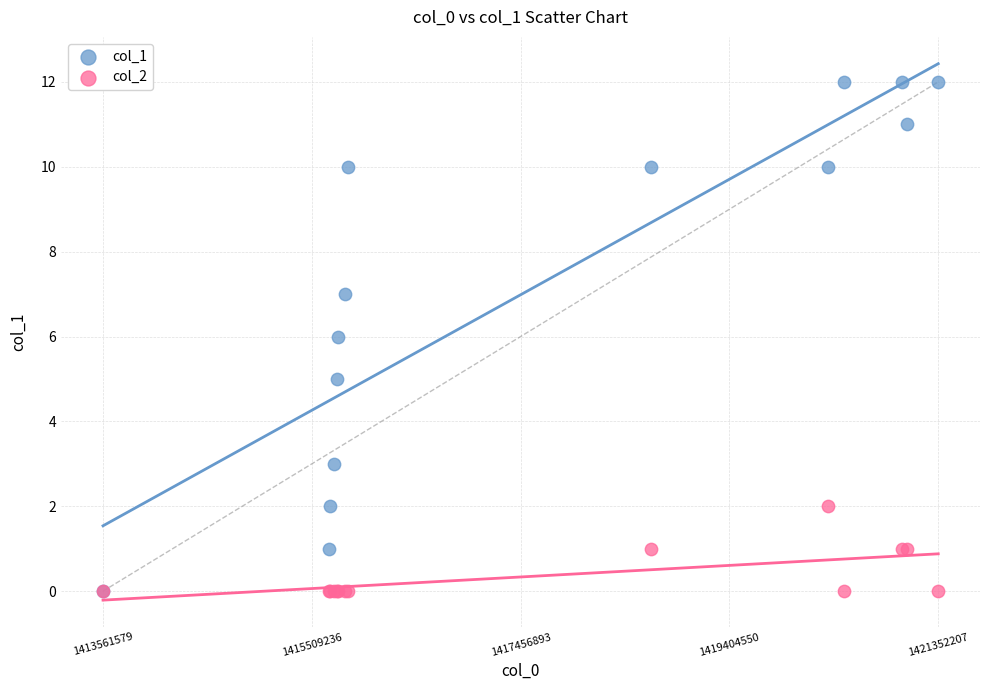

What are all the series names shown in the legend?

col_1, col_2